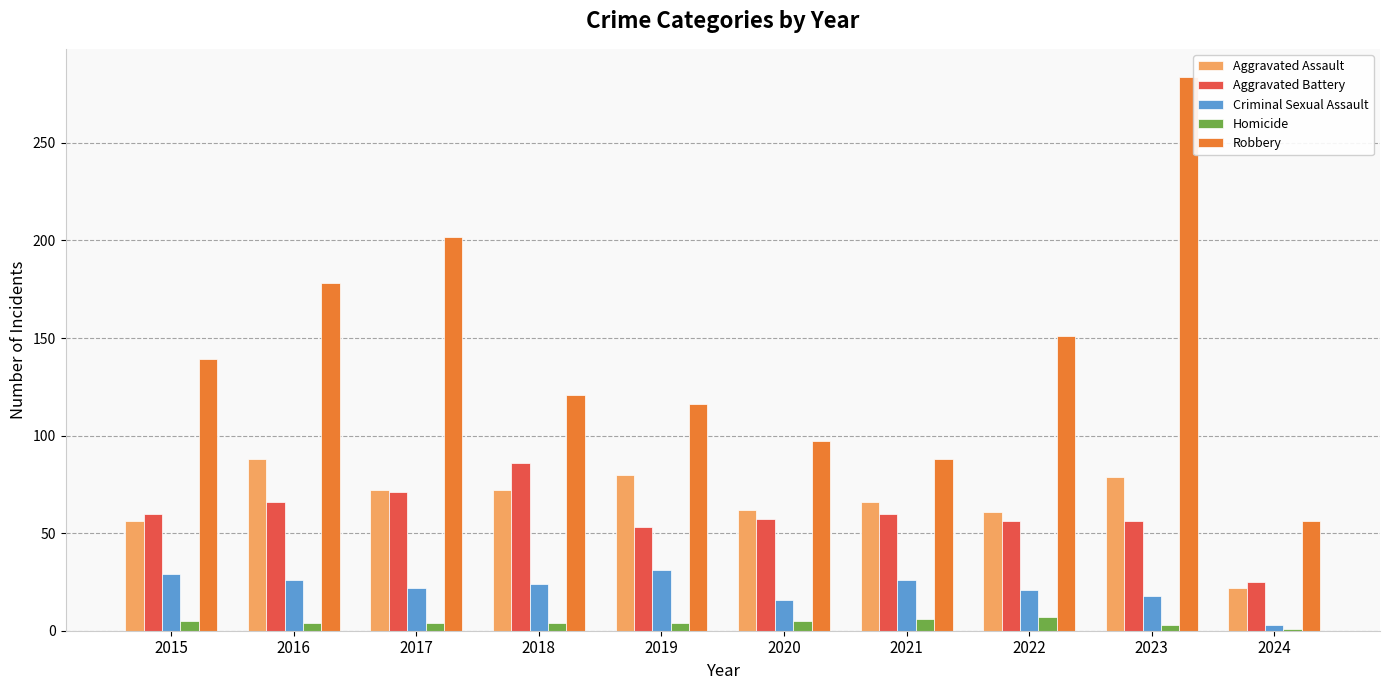

What is the total value across all series at 2019?

284